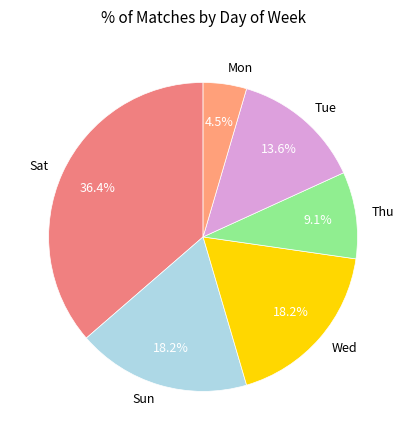

Count the number of slices in the pie.

6